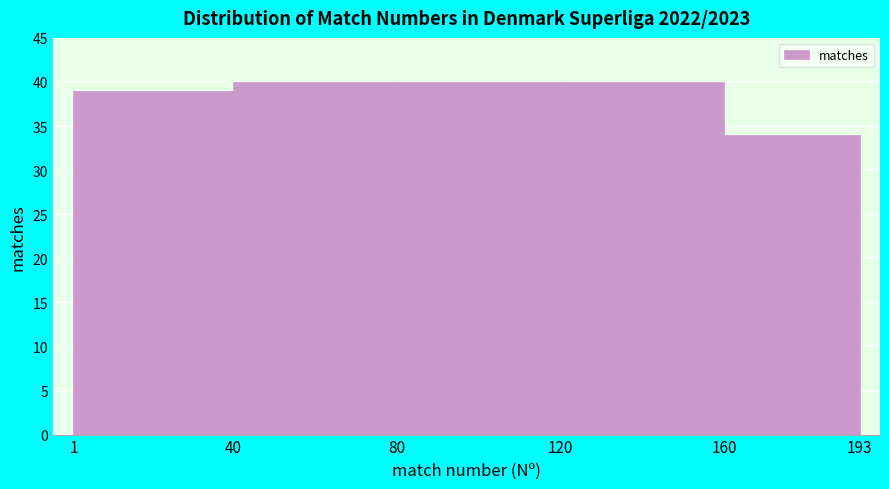

Reading left to right, transcribe this chart: for each bar, give the range it covers on the x-axis and its height. The values are not printed on the chart, so give them approximately, as read against the axis.

1 to 40: 39
40 to 80: 40
80 to 120: 40
120 to 160: 40
160 to 193: 34